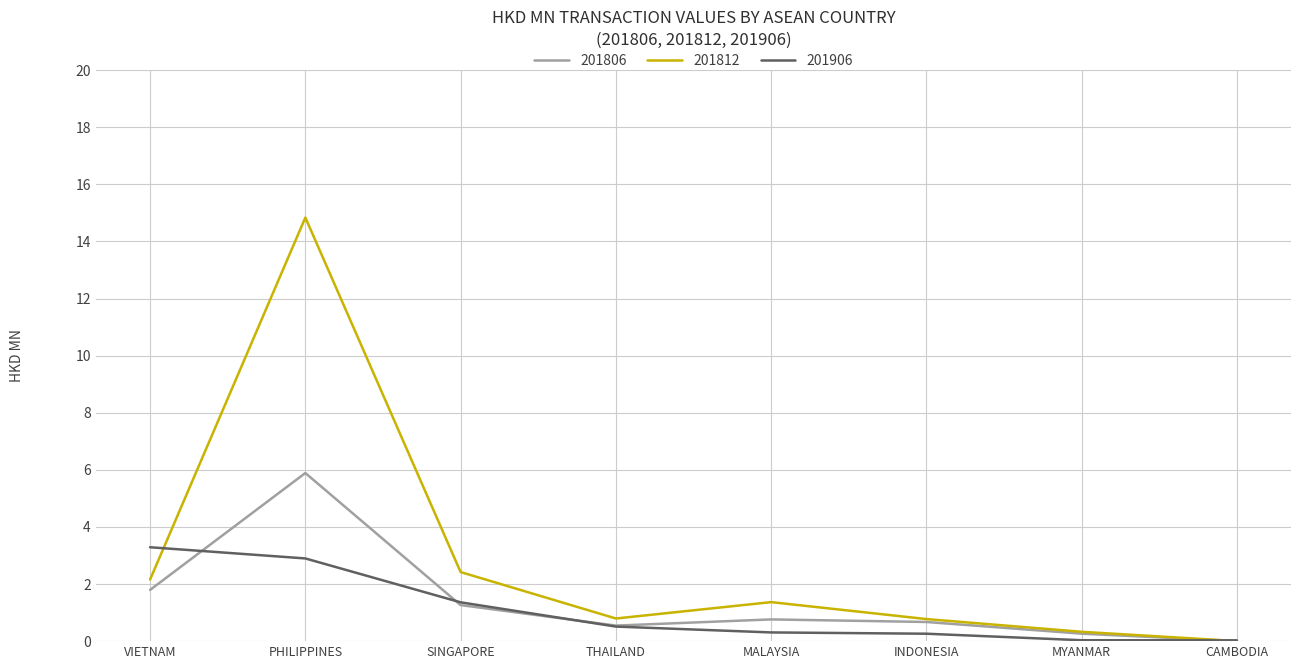

What is the difference between the second highest and minimum values in the 201906 series?

2.9